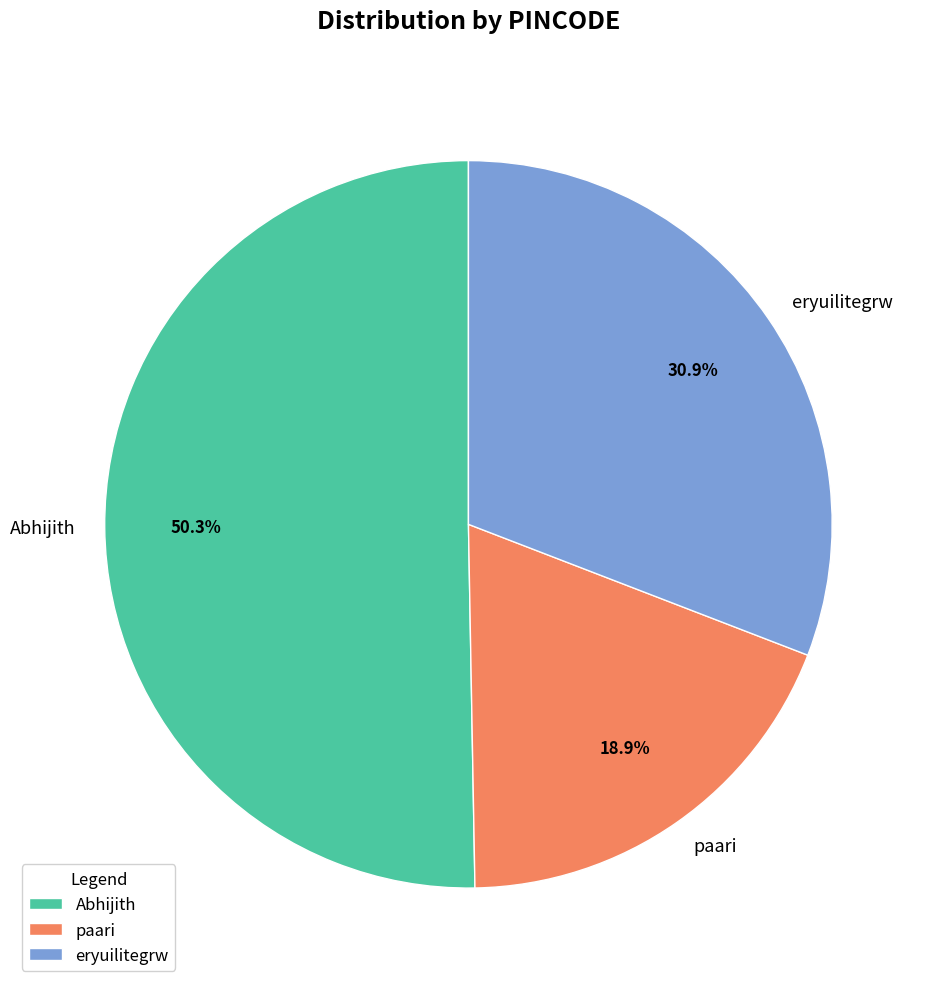

Which has a higher value, Abhijith or eryuilitegrw?

Abhijith